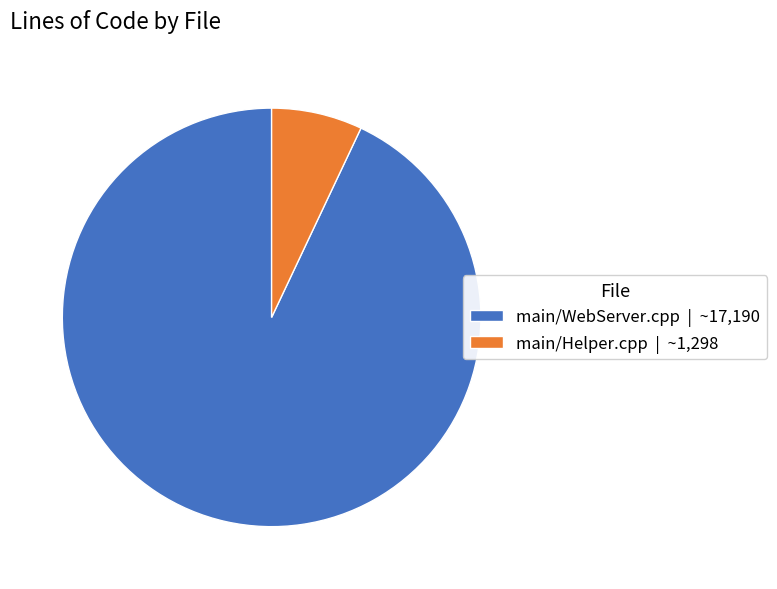

Combined, do main/Helper.cpp | ~1,298 and main/WebServer.cpp | ~17,190 account for over 50%?

Yes